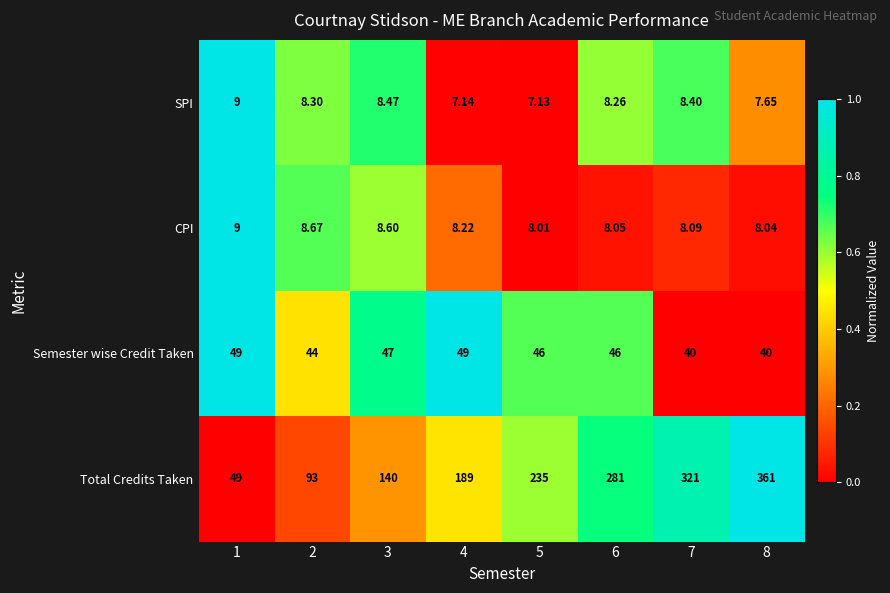

Which series has the largest range (max minus min)?

Total Credits Taken